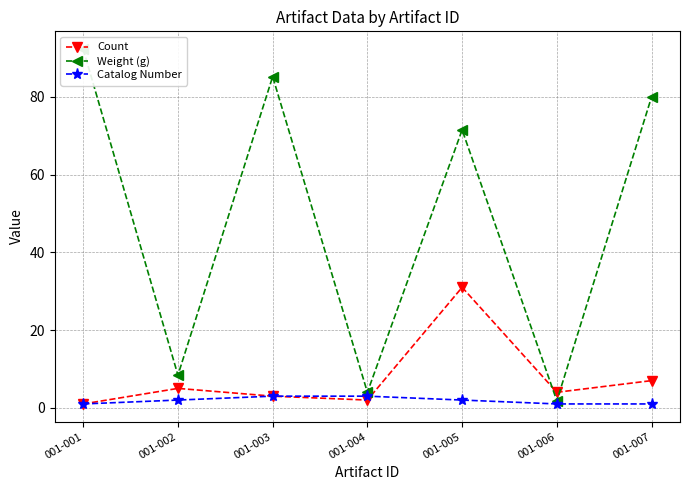

Is the value of Count at 001-007 greater than the value of Weight (g) at 001-002?

No